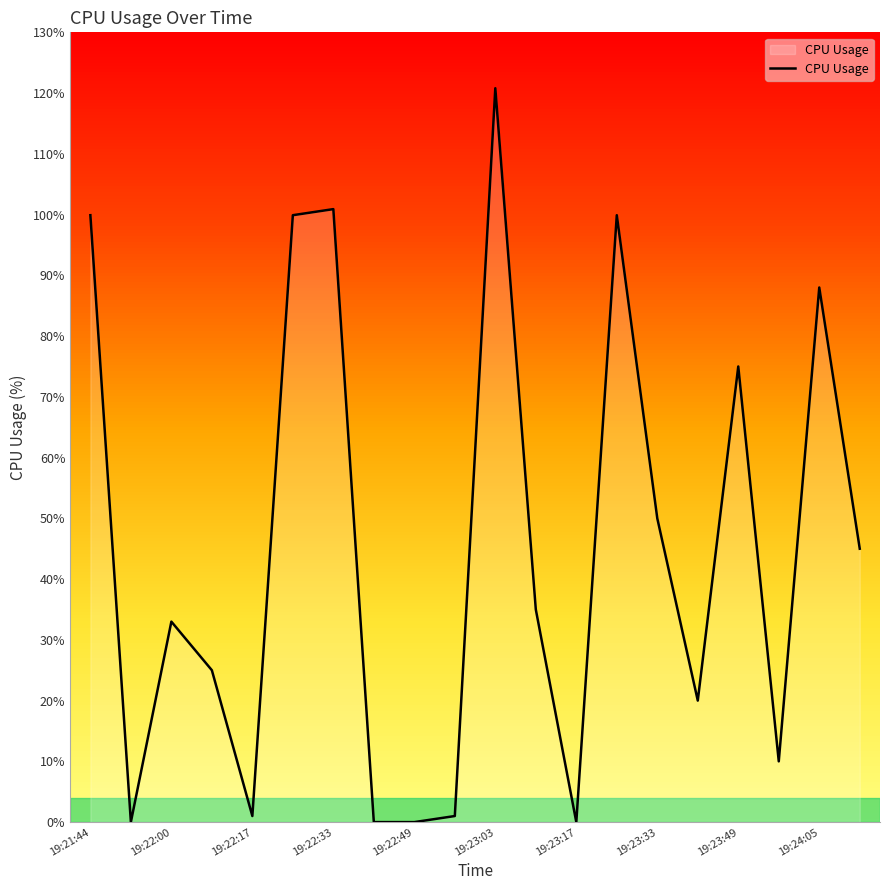

What is the greatest value displayed?

120.8